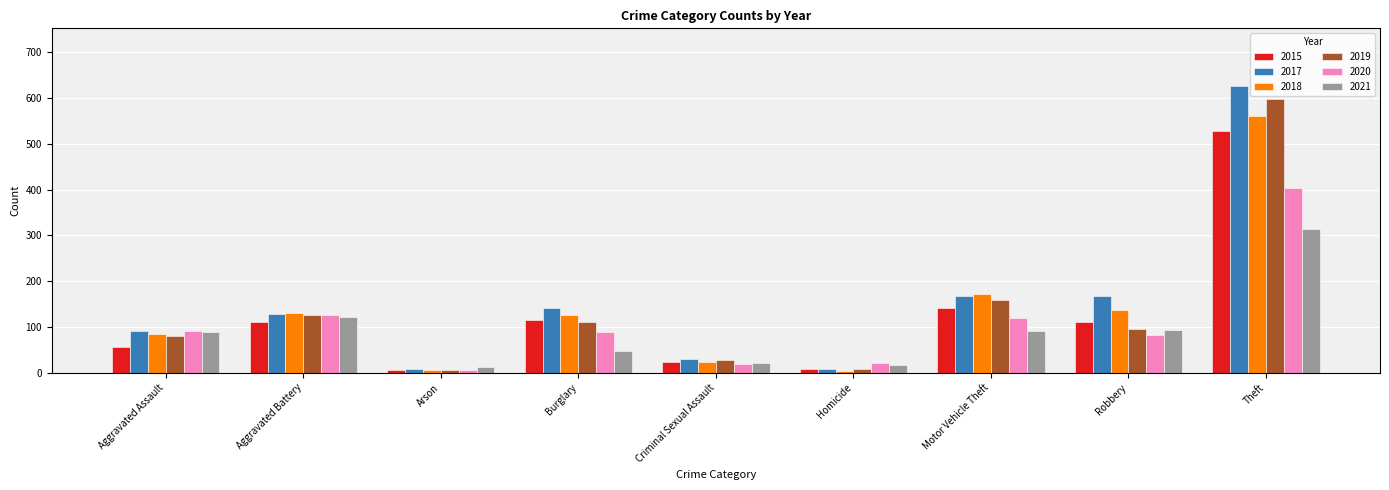

What position from the right is Aggravated Battery?

8